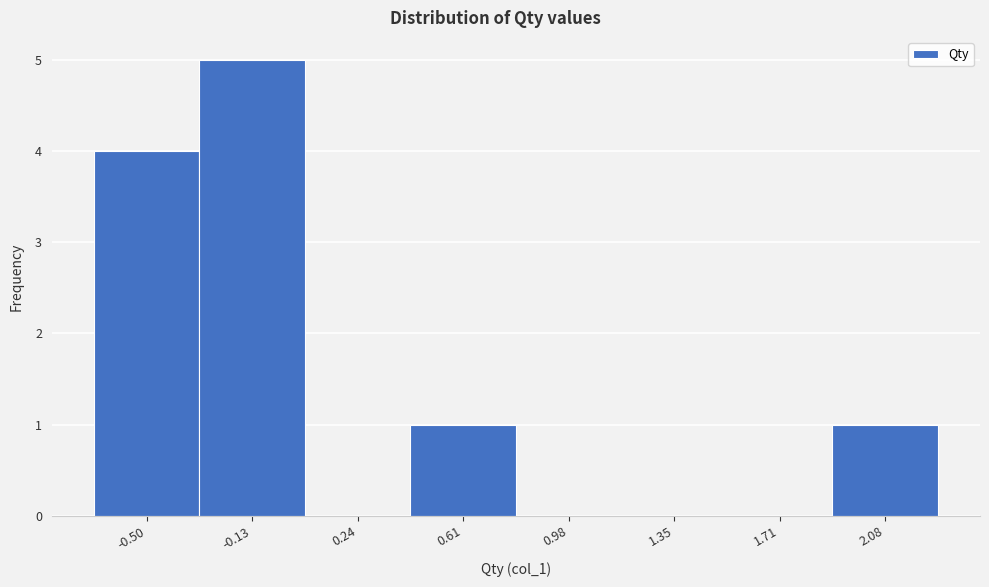

Reading left to right, list all the values displayed in this chart.

-0.50=4	-0.13=5	0.24=0	0.61=1	0.98=0	1.35=0	1.71=0	2.08=1